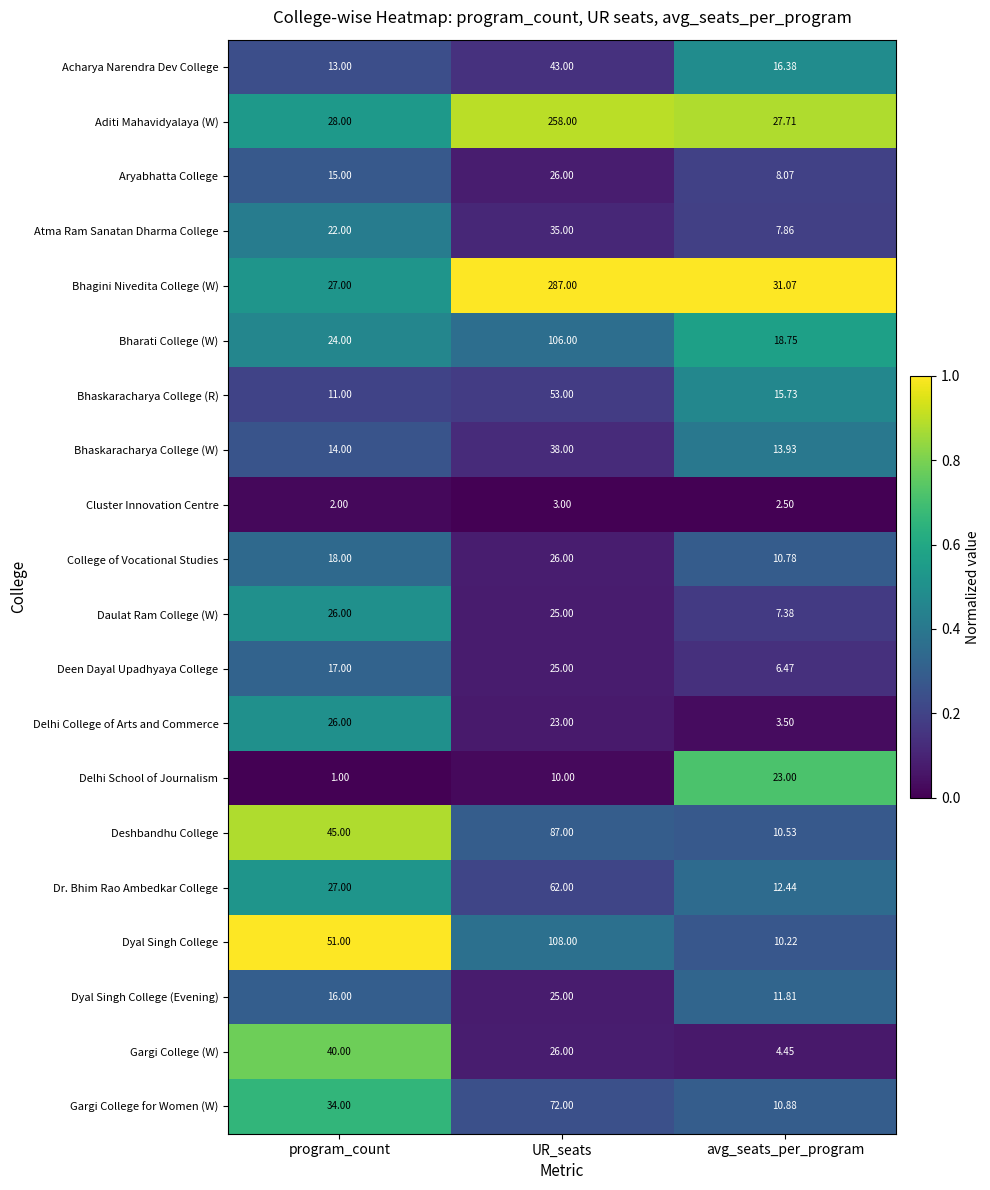

Which series has the widest spread of values?

Bhagini Nivedita College (W)